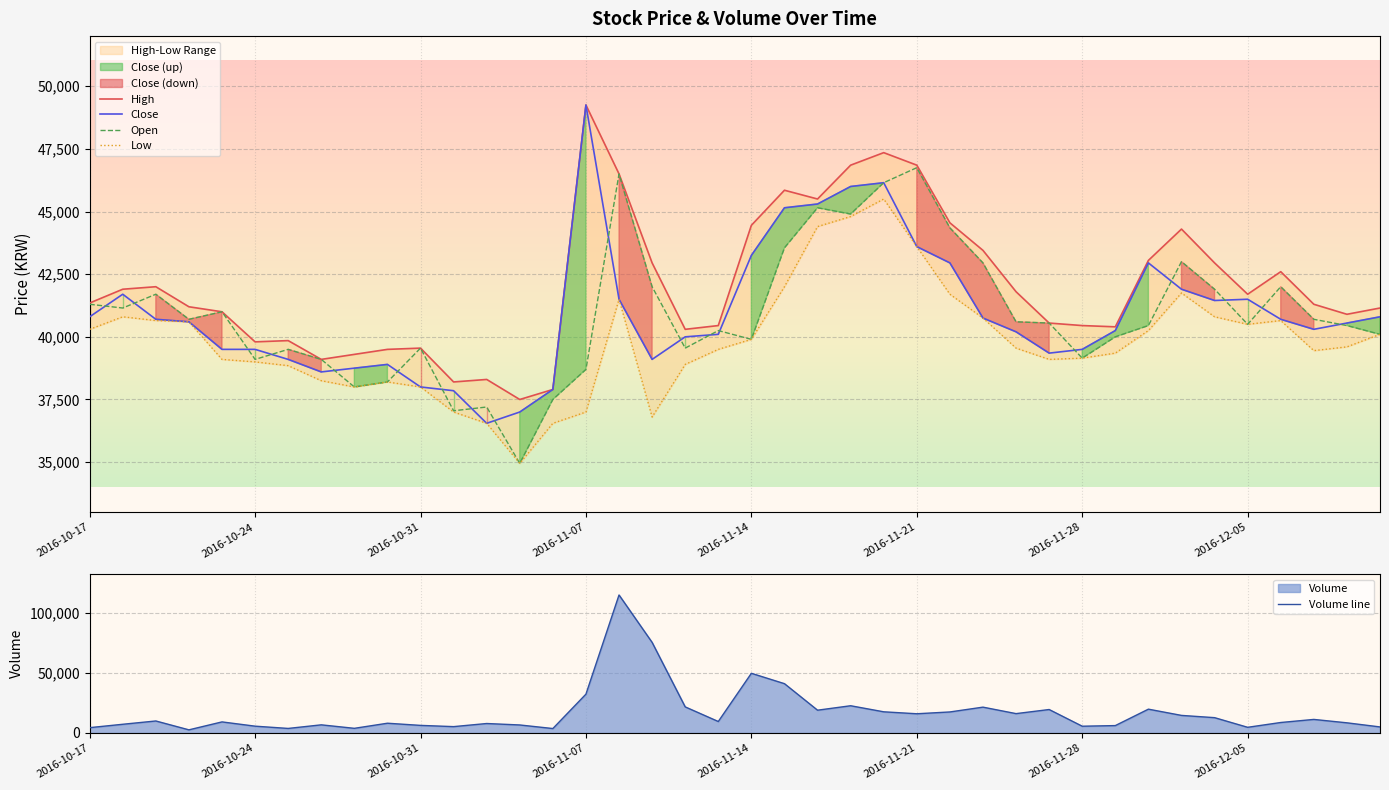

What value does the Low series have at 2016-11-08?

41500